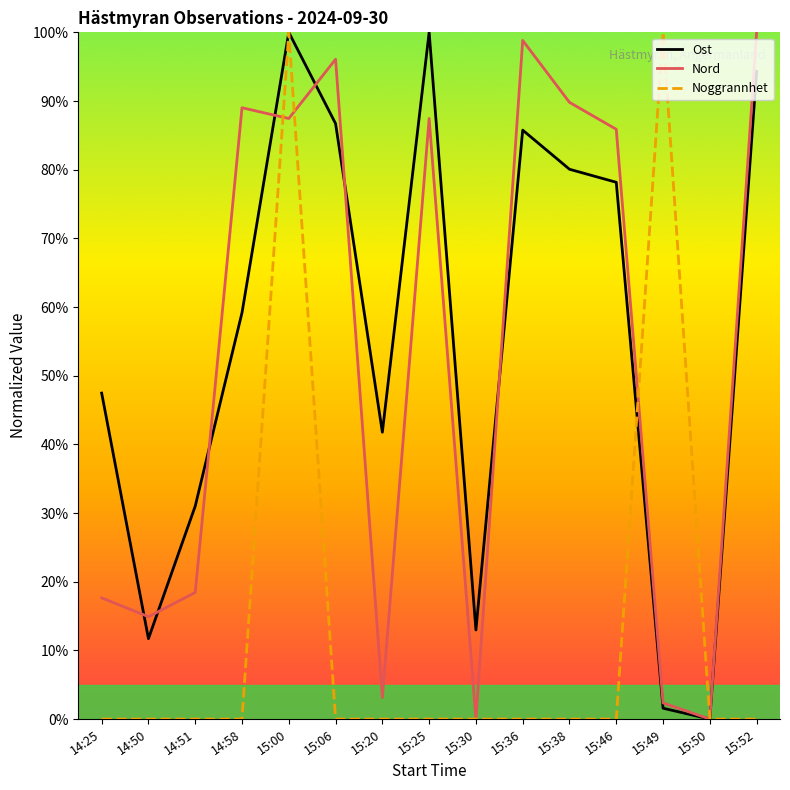

Is the value of Ost at 15:36 greater than the value of Nord at 14:51?

Yes